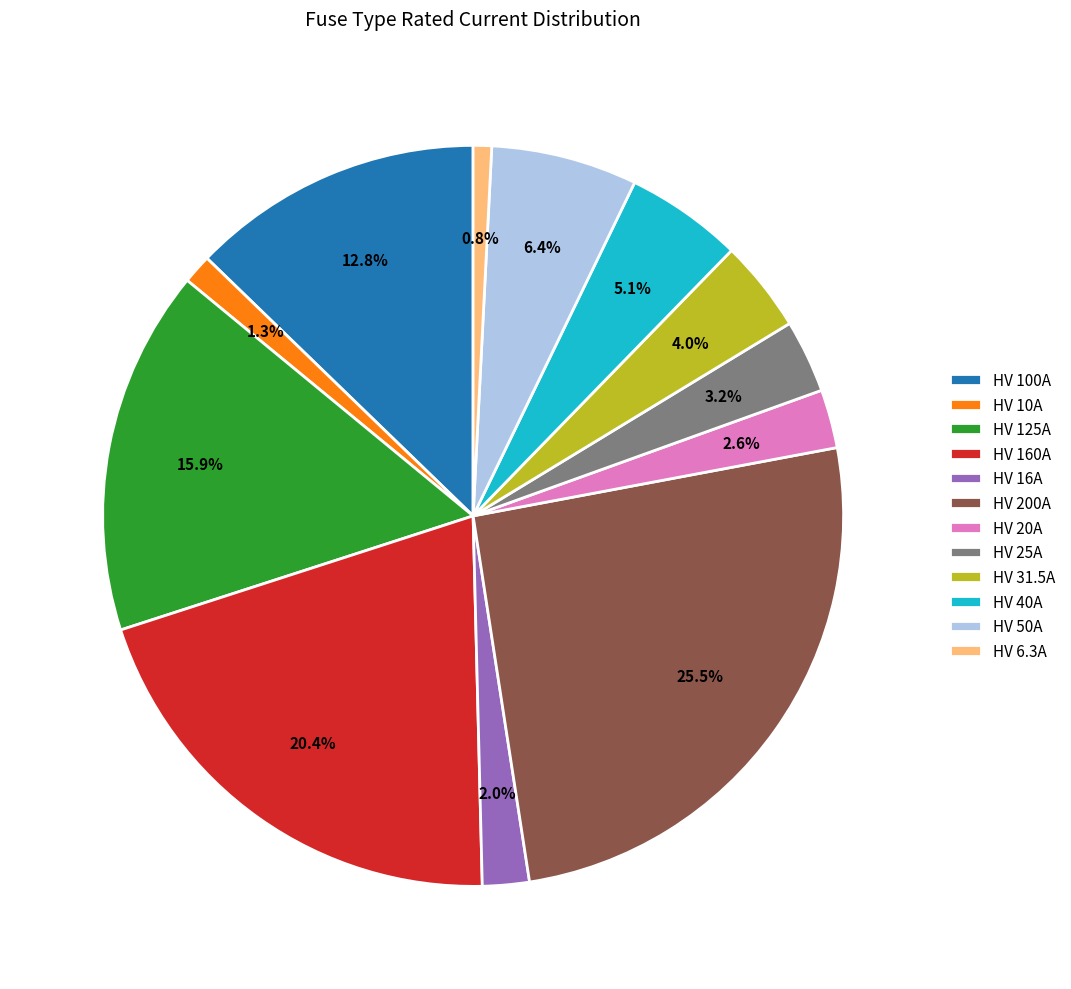

Which slice is the largest?

HV 200A